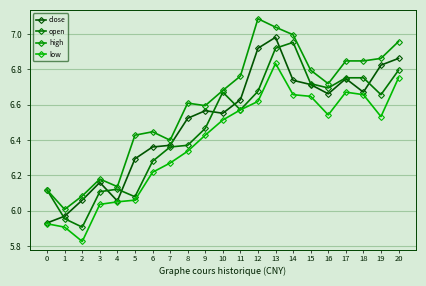

What is the sum of the high values at 20 and 14?

14.0